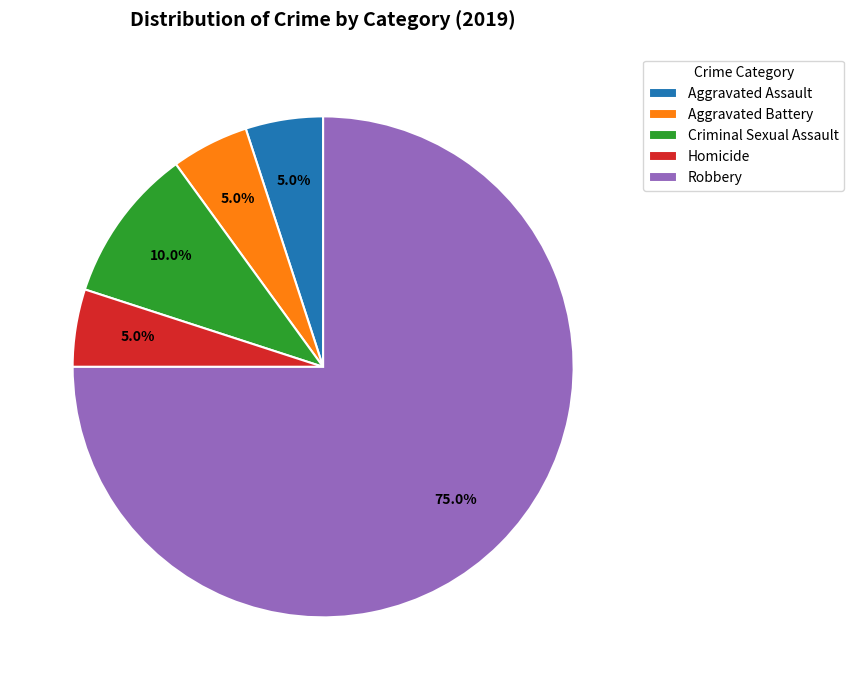

To the nearest percent, what percentage of the pie is Homicide?

5%